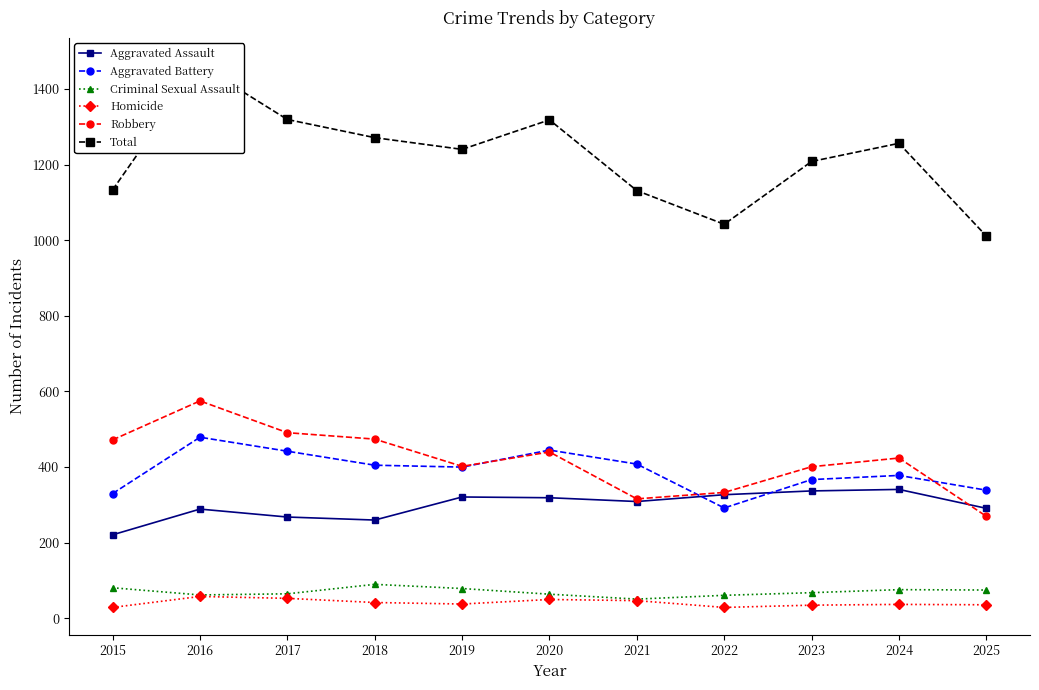

Which series has the widest spread of values?

Total